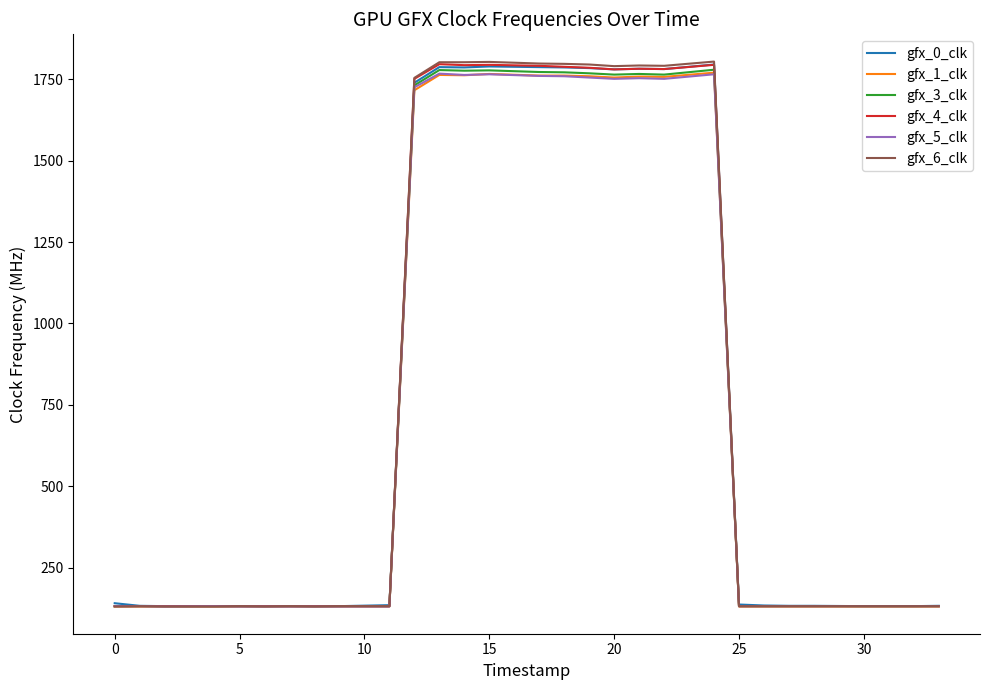

What is the difference between the maximum and minimum values in the gfx_3_clk series?

1647